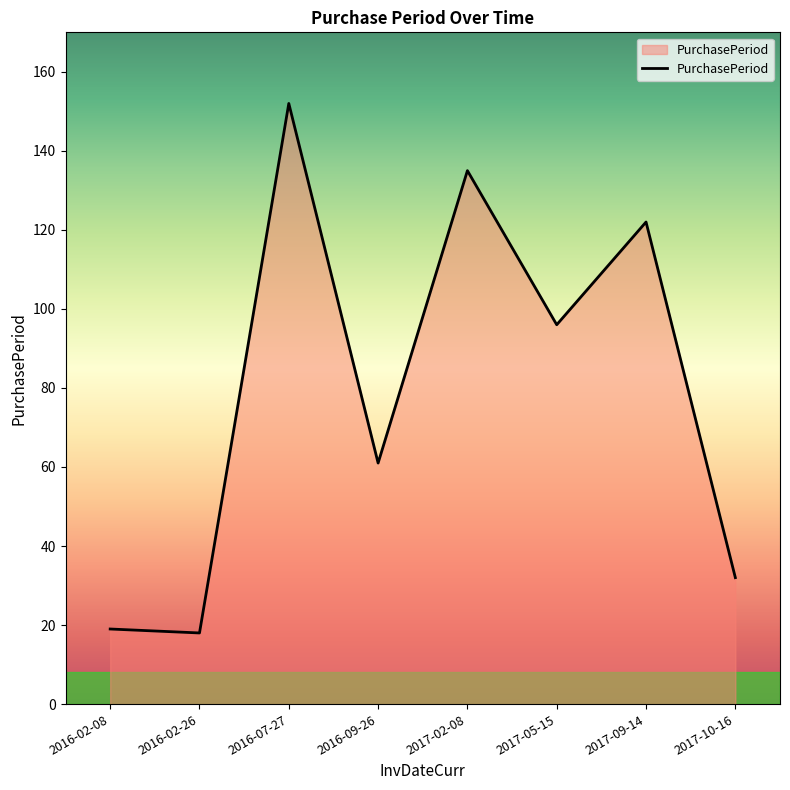

What position from the right is 2016-09-26?

5